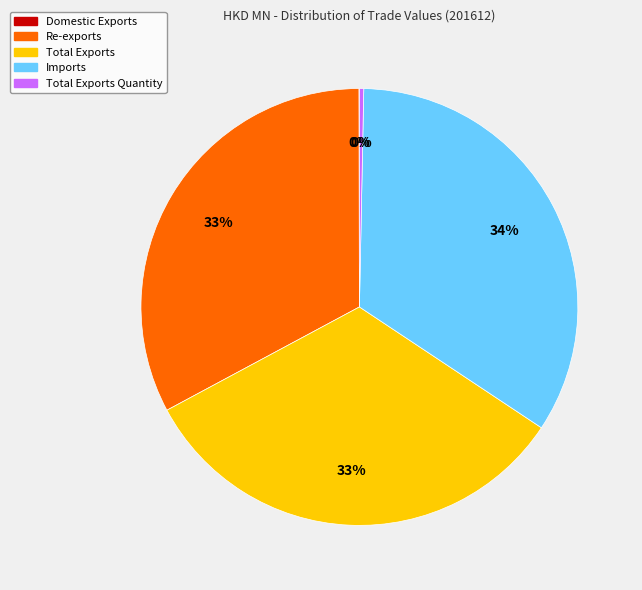

To the nearest percent, what is the difference between the largest and smallest slice percentages?

34%